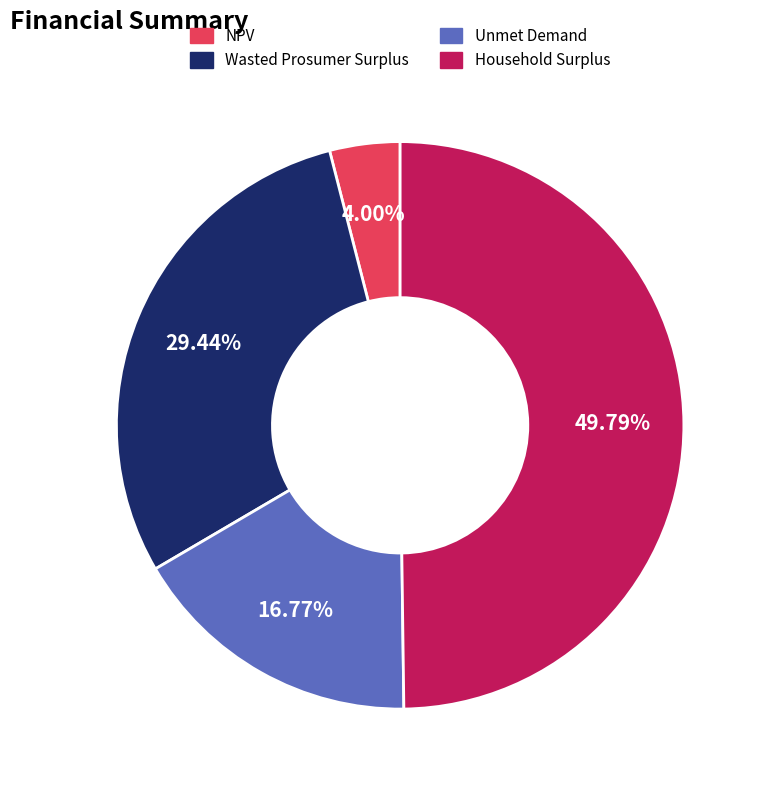

Is it true that Wasted Prosumer Surplus is 35% of the pie?

False